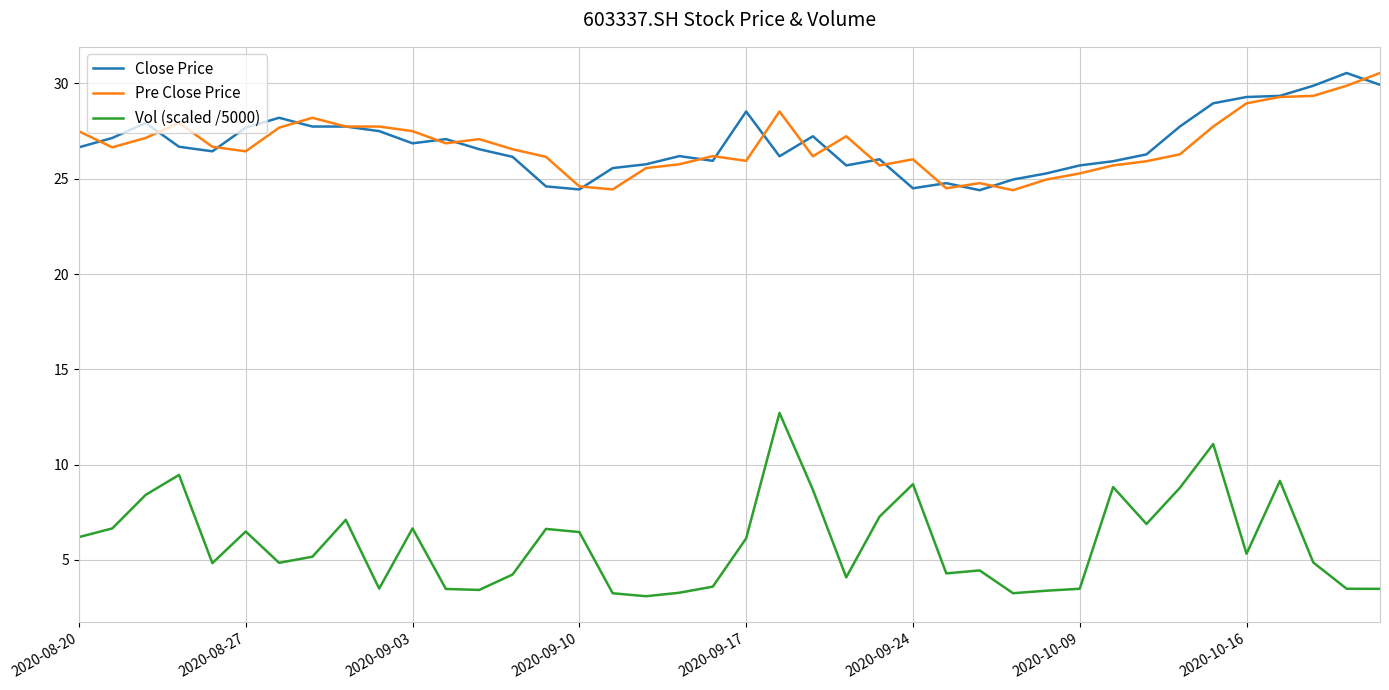

Which series has the widest spread of values?

Vol (scaled /5000)